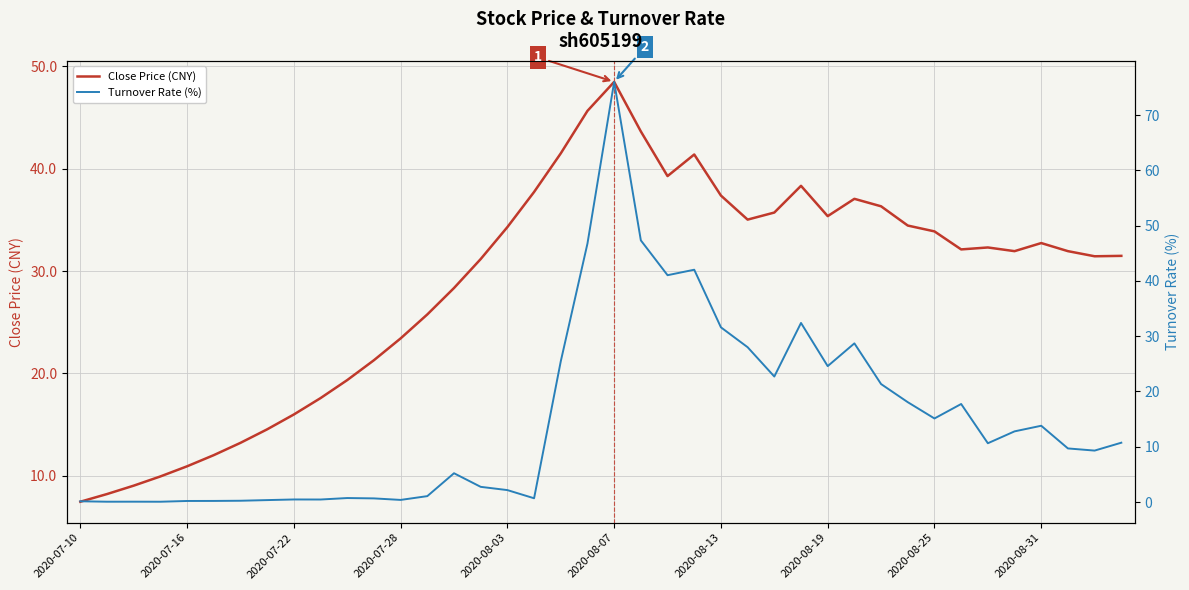

After their last crossing, which series has the higher values: Close Price (CNY) or Turnover Rate (%)?

Close Price (CNY)